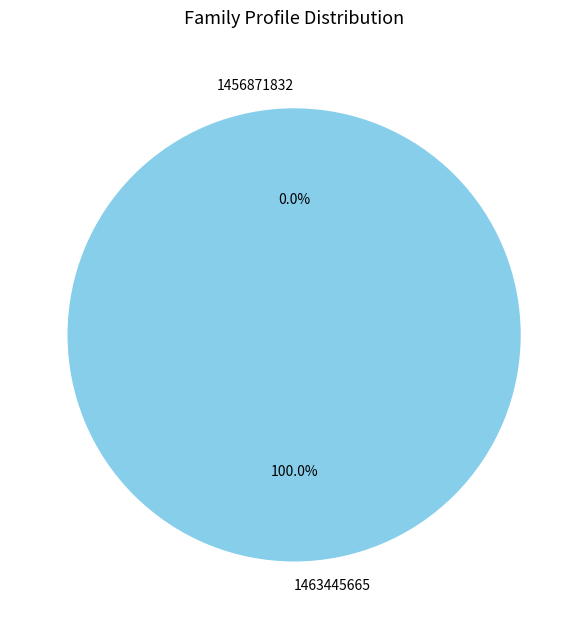

Does any single category account for the majority?

Yes